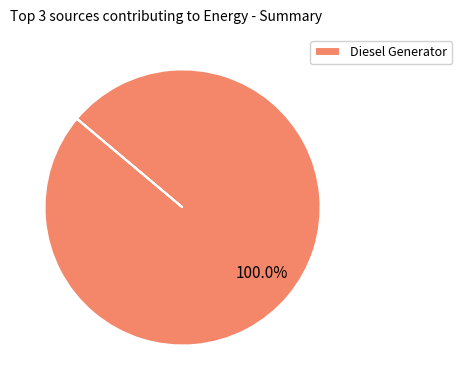

What is the majority slice?

Diesel Generator